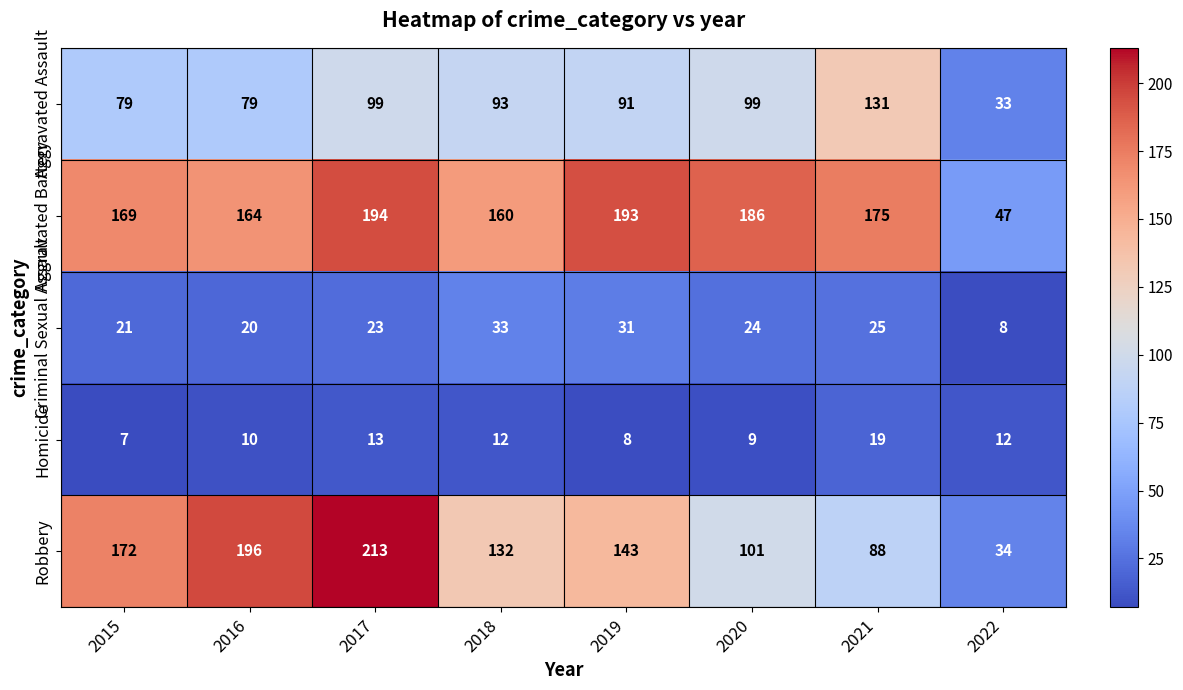

What is the smallest value displayed?

7